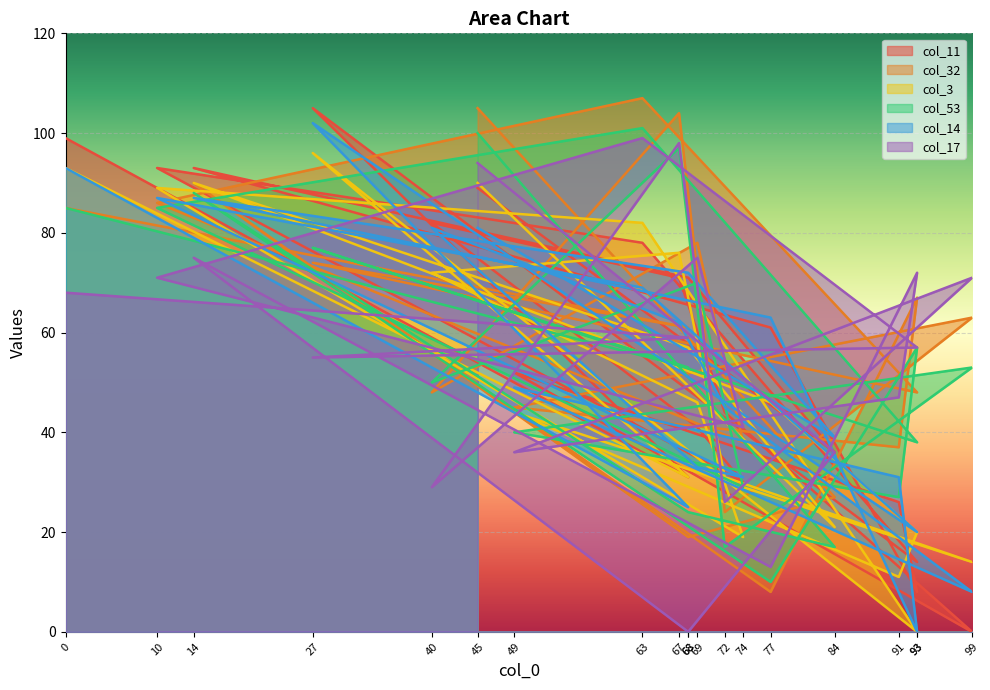

List the labels in order of col_53 value, largest first.

63, 45, 67, 14, 0, 10, 27, 69, 93, 68, 99, 40, 49, 93, 74, 91, 68, 72, 84, 77